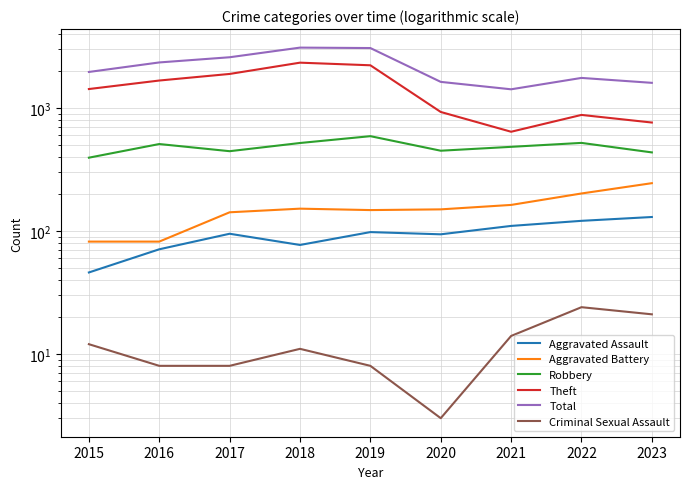

At how many categories does at least one series exceed 2954?

2